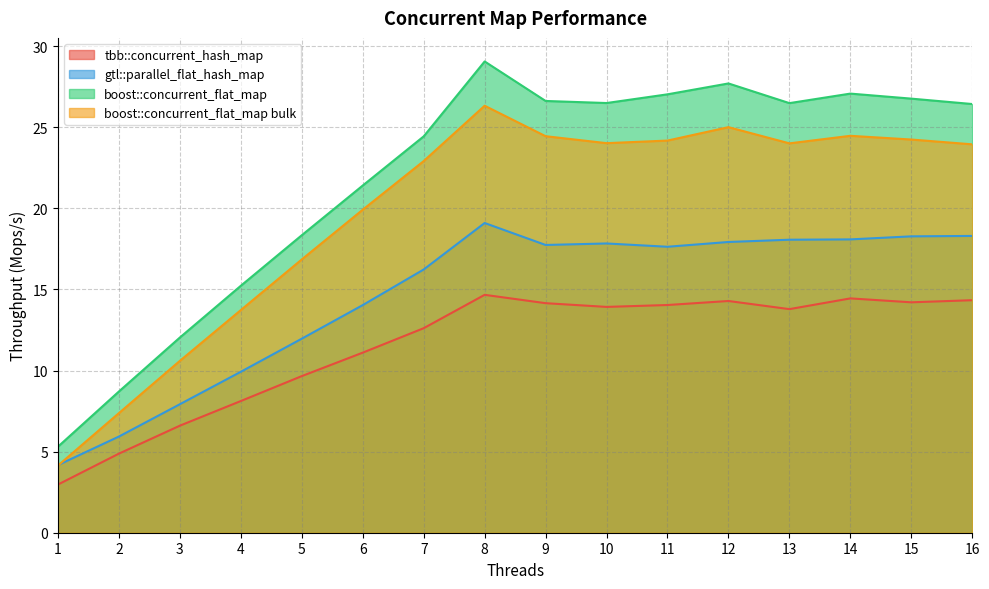

What is the difference between the maximum and second lowest values in the boost::concurrent_flat_map bulk series?

18.9